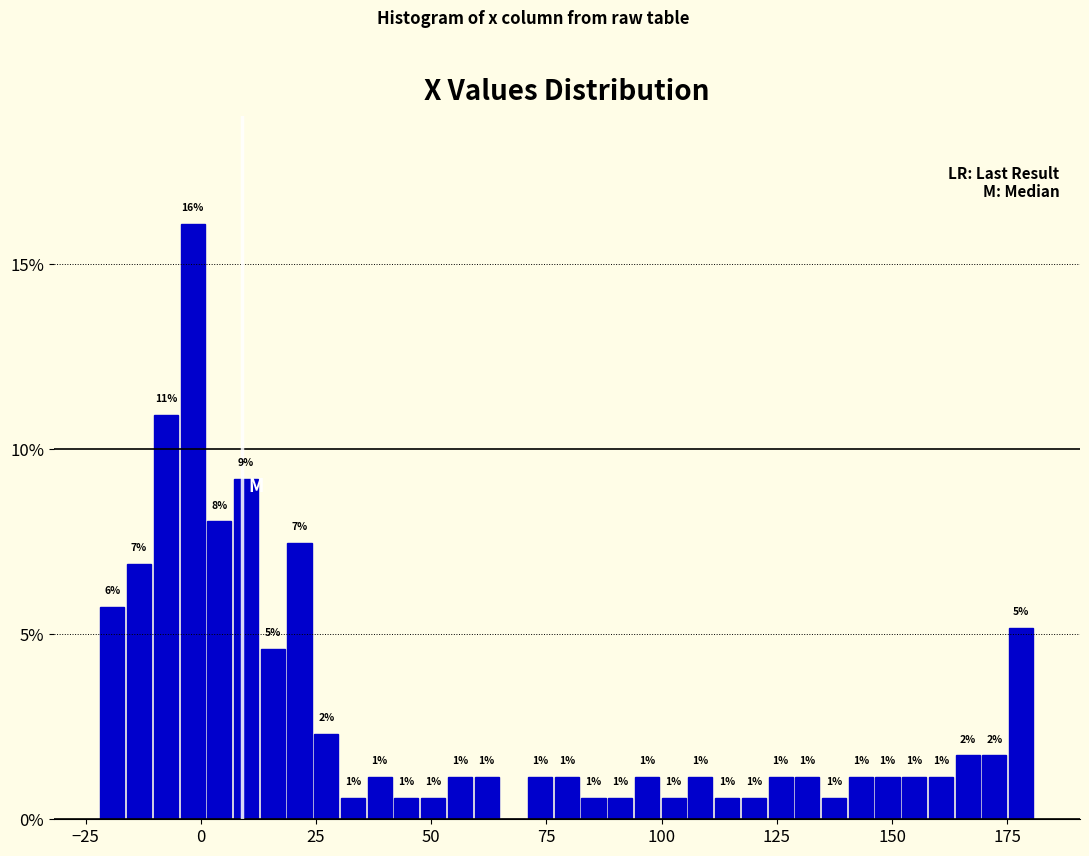

Around what value on the x-axis is the tallest bar? Give the approximate position of its centre, as read against the axis.

0